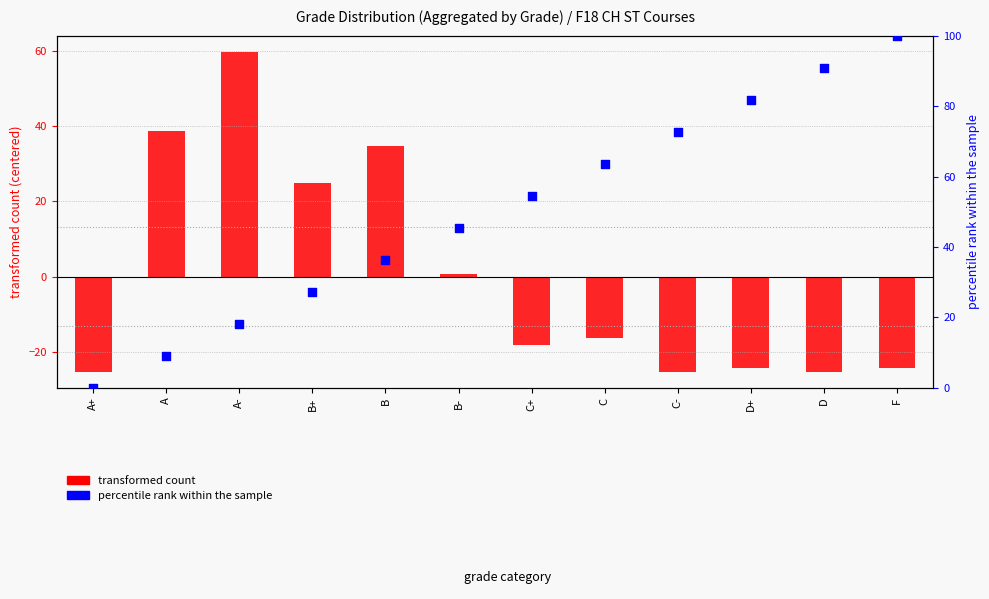

What are all the series names shown in the legend?

transformed count, percentile rank within the sample